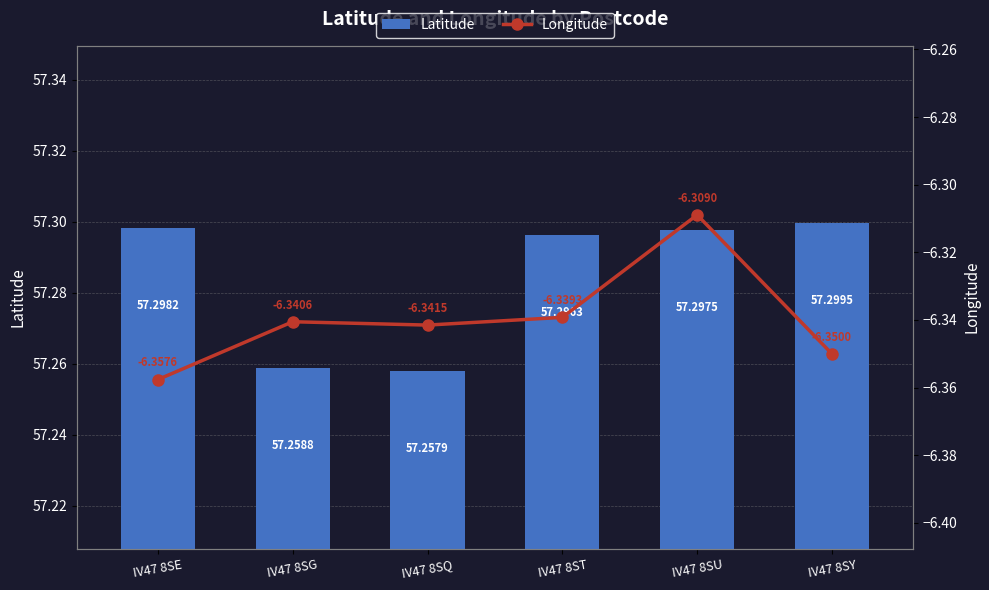

What value does the Latitude series have at IV47 8ST?

57.3